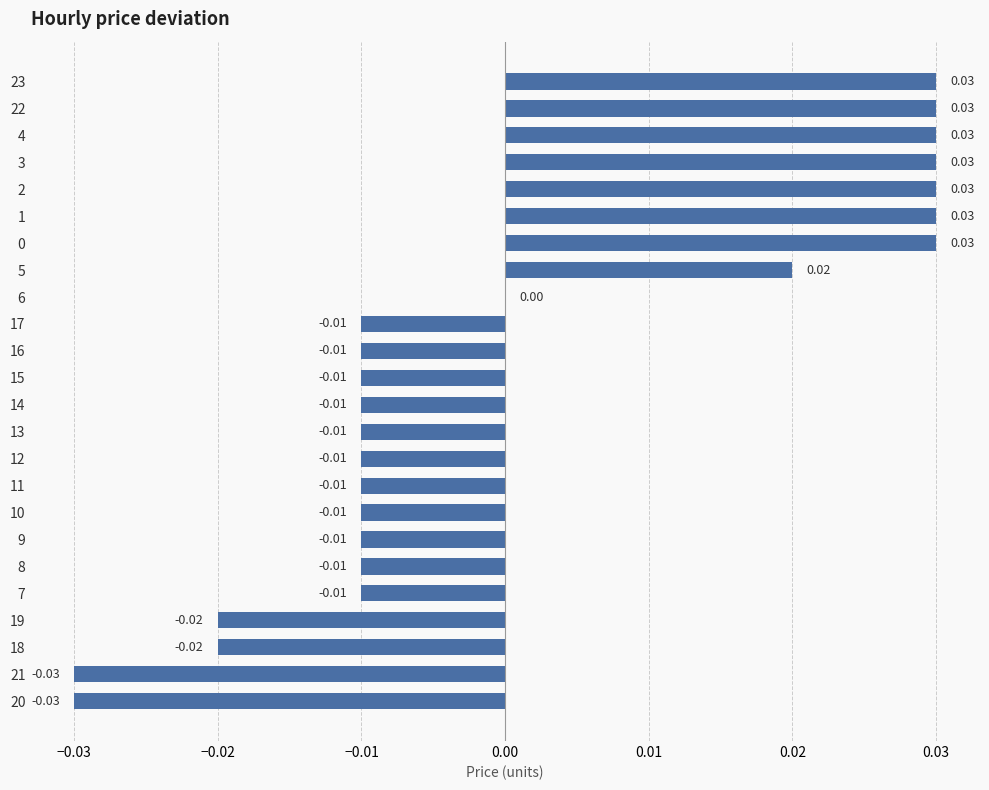

The value at 12 is -0.0. True or false?

True